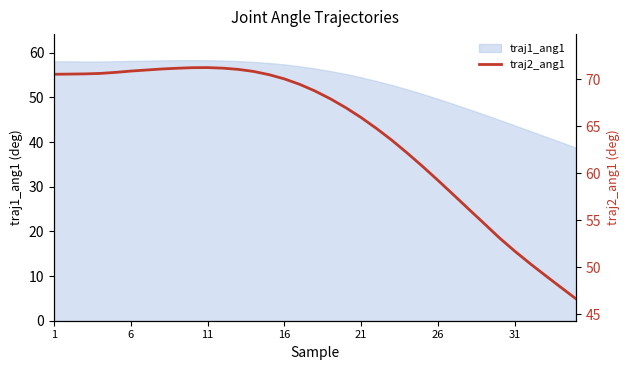

What is the difference between the second highest and second lowest values?

23.3